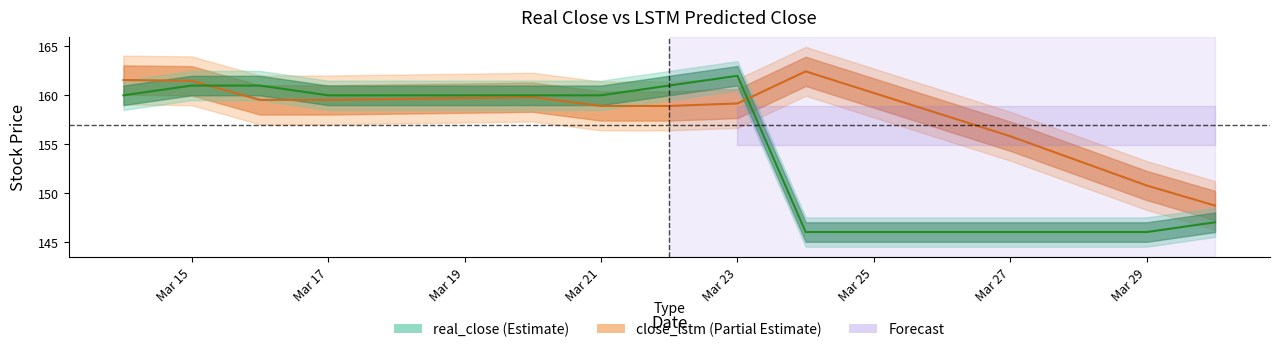

True or false: real_close and close_lstm intersect in this chart.

True